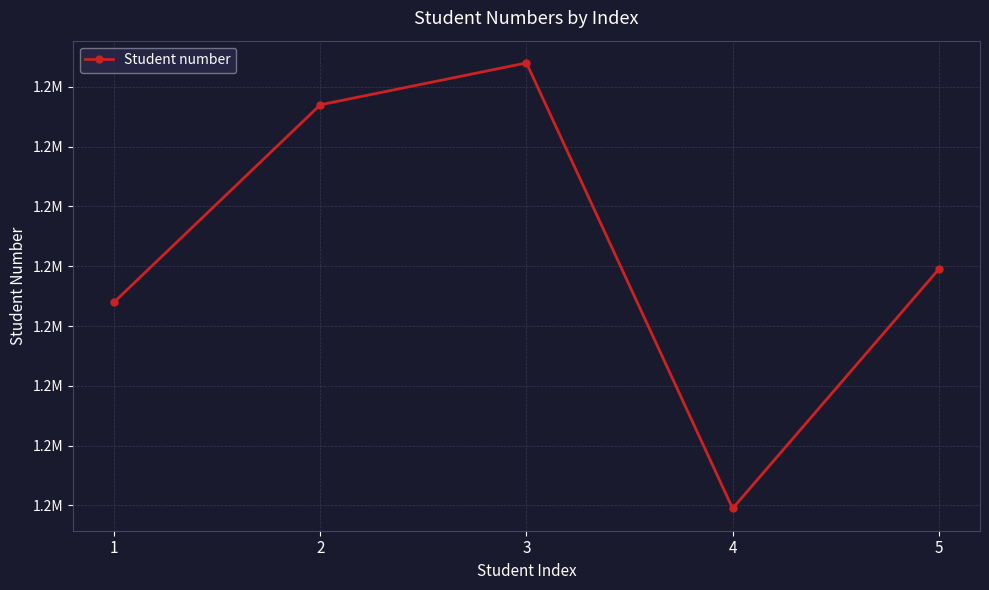

How many interior local peaks (higher than both neighbors) does the data have?

1